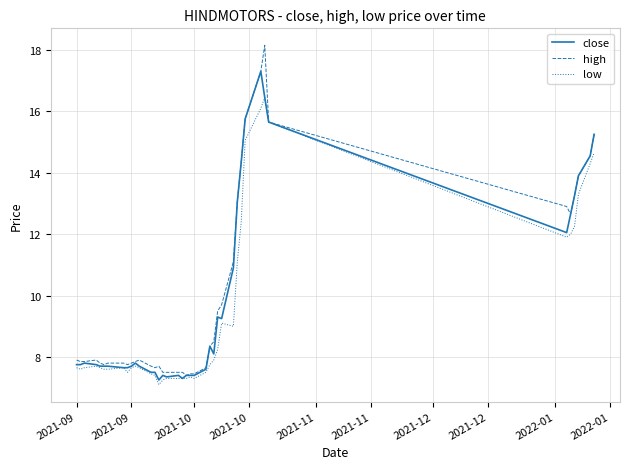

Which series has the largest range (max minus min)?

high